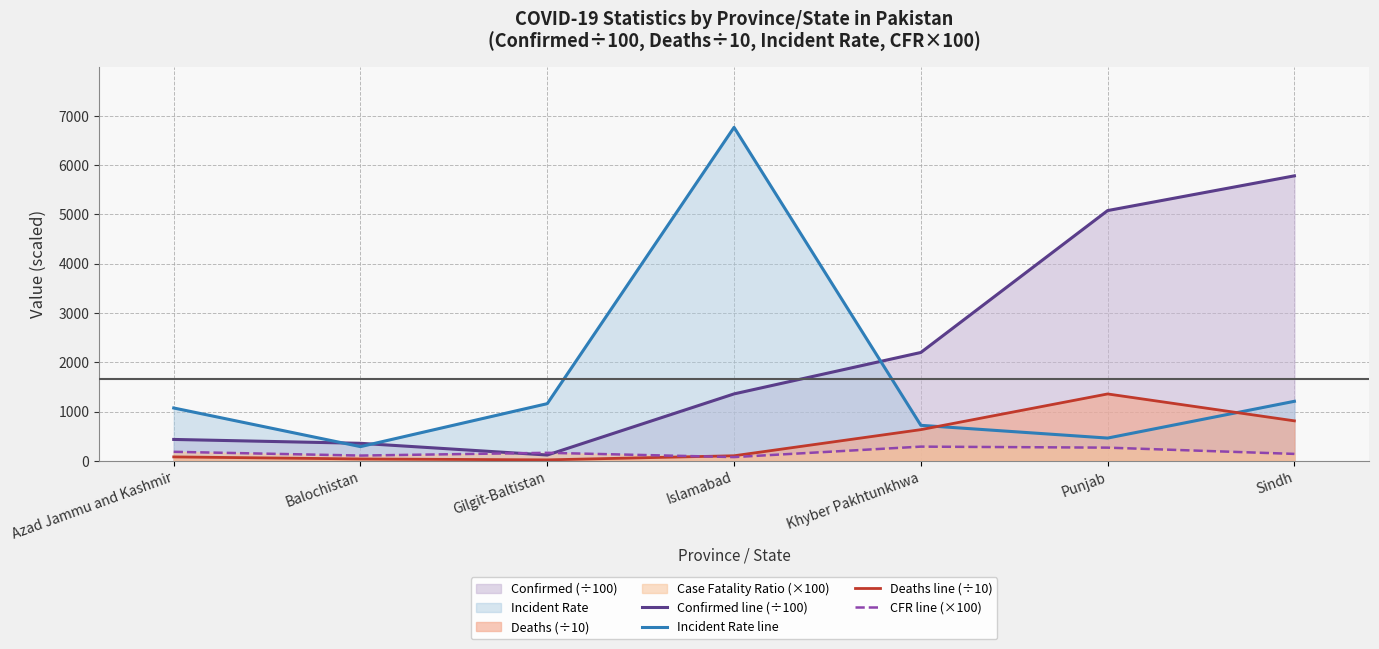

Reading left to right, transcribe all the data shown in this chart.

Confirmed line (÷100): 433.6	355.1	117.5	1357.5	2197.9	5076.7	5781.6
Incident Rate line: 1071.8	287.7	1159.5	6765.0	720.1	461.5	1207.4
Deaths line (÷10): 79.2	37.8	19.1	102.4	632.4	1356.6	810.8
CFR line (×100): 182.7	106.4	162.5	75.4	287.7	267.2	140.2